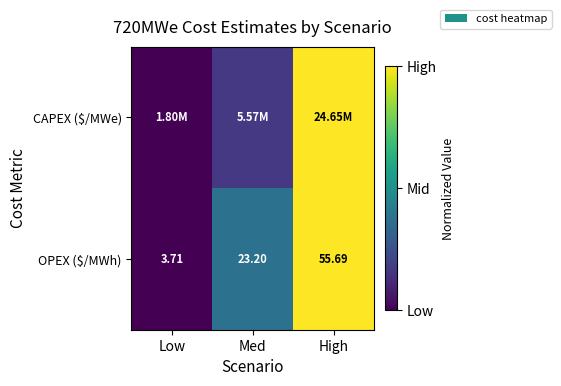

The value of OPEX ($/MWh) at Low is -0.5. True or false?

False